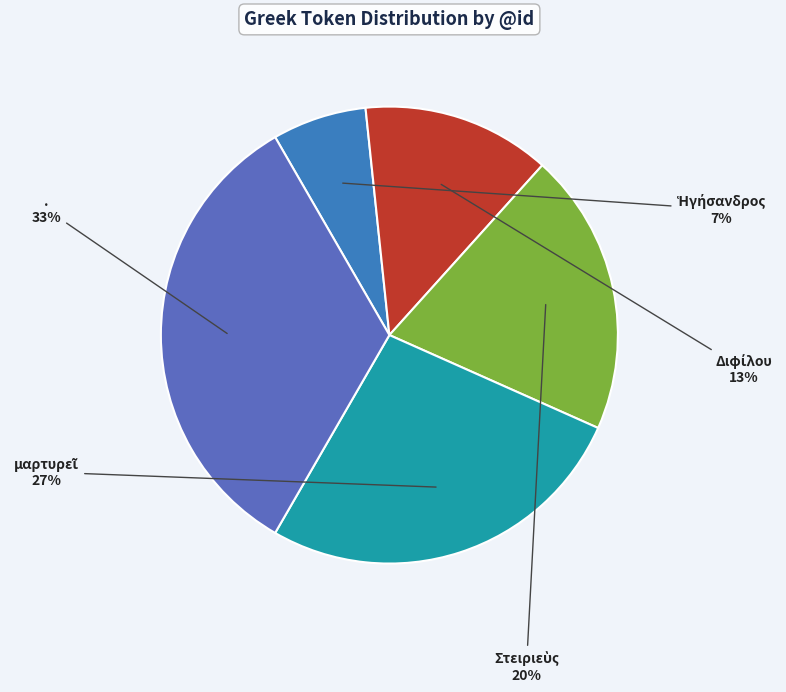

How many slices are in this pie chart?

5